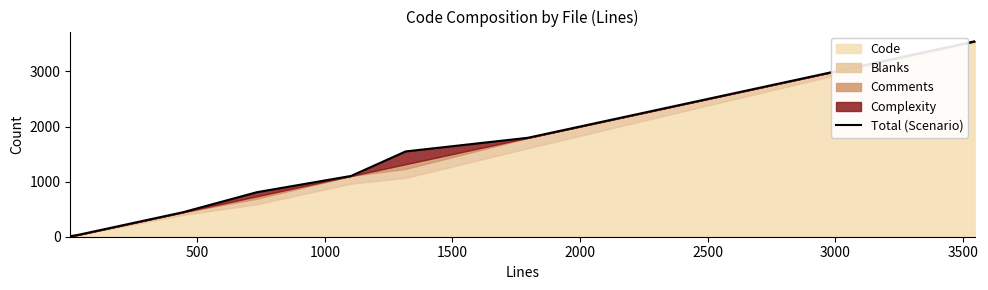

Which has a higher value, 1500 or 2000?

2000